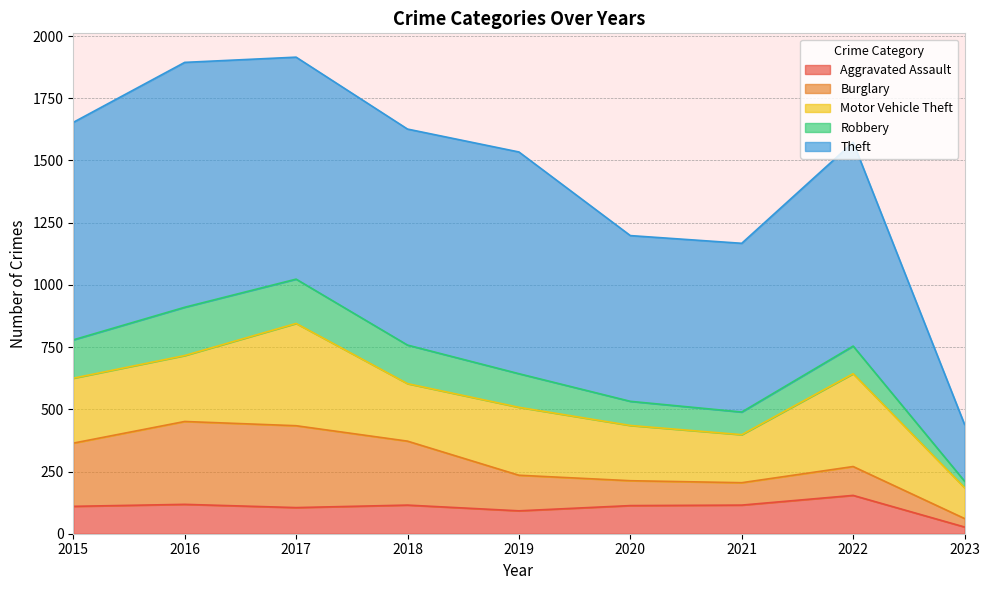

True or false: Motor Vehicle Theft and Aggravated Assault intersect in this chart.

False